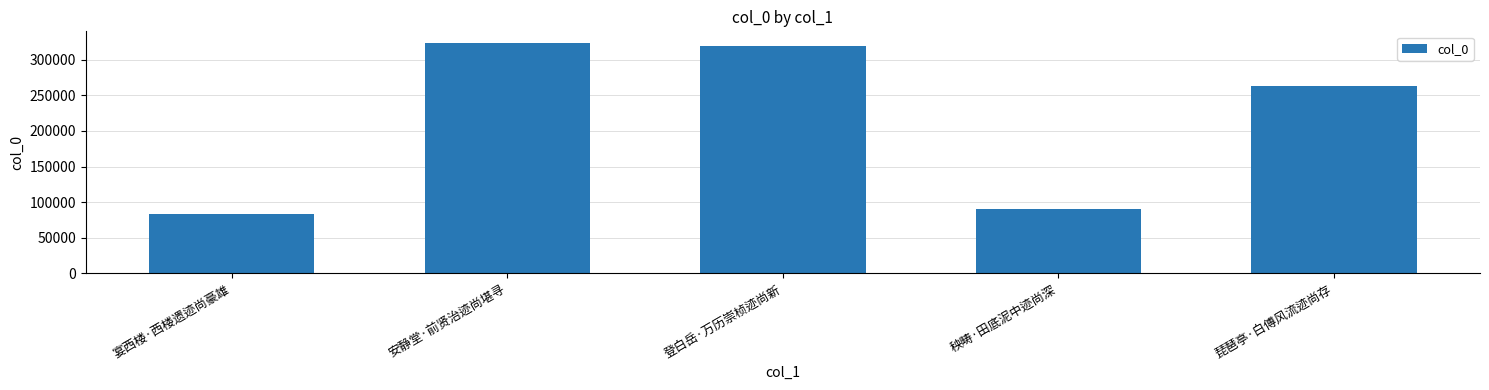

What is the change in value from 秧畴·田底泥中迹尚深 to 琵琶亭·白傅风流迹尚存?

+172750